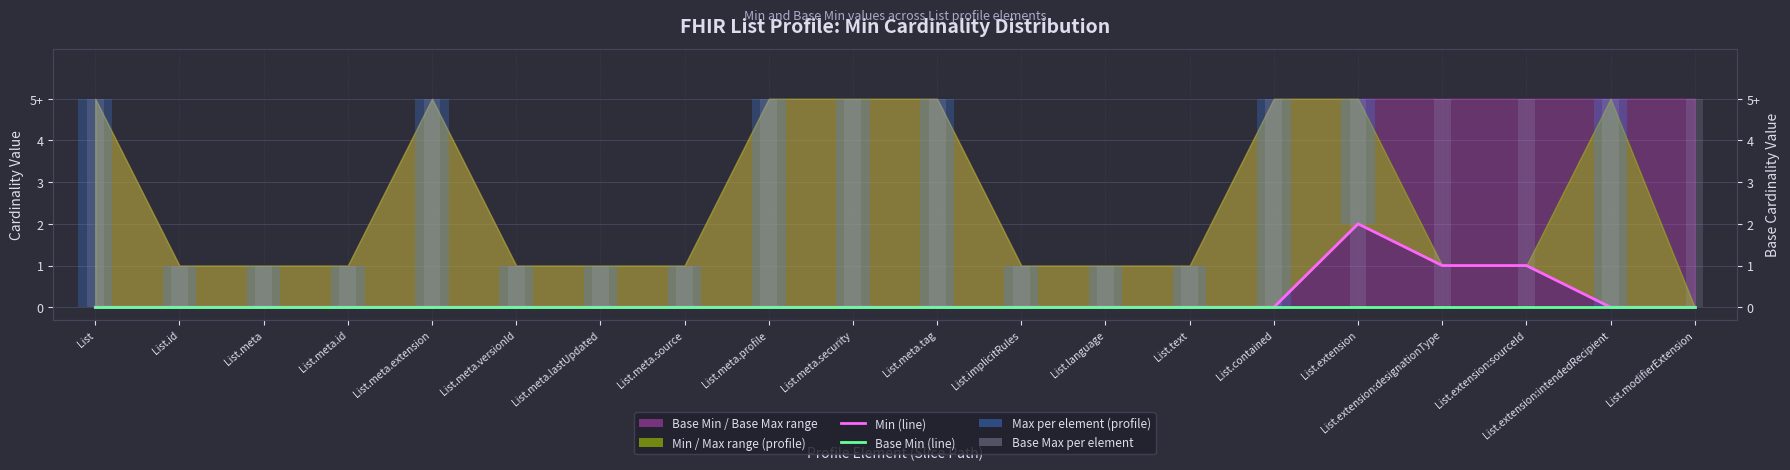

The value of Min (line) at List.meta.security is 0. True or false?

True